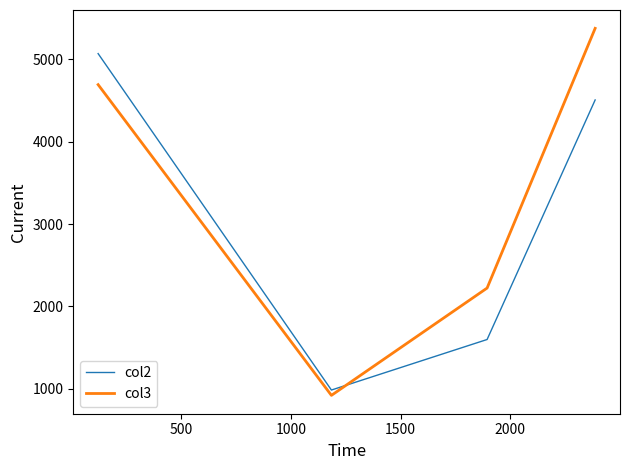

What is the smallest value displayed?

917.2